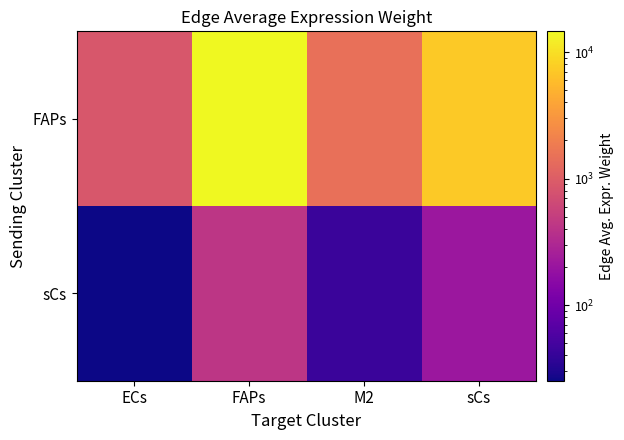

Rank the series by their maximum value, from highest to lowest.

FAPs, sCs